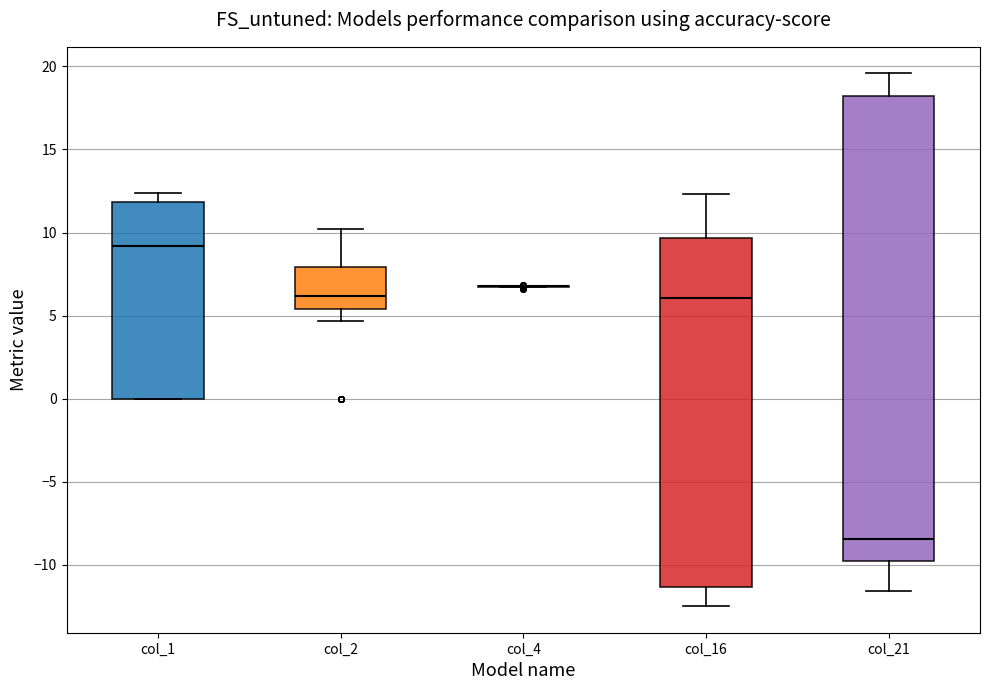

Reading left to right, transcribe this box plot: for each box, give where its median line is, the range the box spans, and where its two whiskers end, as read against the y-axis. The values are not printed on the chart, so give them approximately, as read against the axis.

col_1: median 9.0, box 0.0 to 12.0, whiskers 0.0 to 12.5
col_2: median 6.0, box 5.5 to 8.0, whiskers 4.5 to 10.0
col_4: box collapsed to a line at 7.0, whiskers 6.5 to 7.0
col_16: median 6.0, box -11.5 to 9.5, whiskers -12.5 to 12.5
col_21: median -8.5, box -10.0 to 18.0, whiskers -11.5 to 19.5